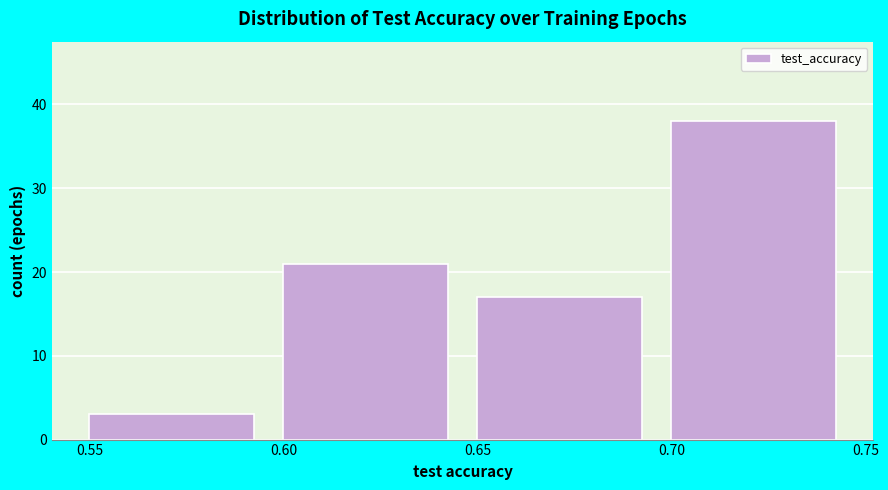

What is the height of the bar covering 0.65 to 0.70 on the x-axis? The values are not printed on the chart, so give them approximately, as read against the axis.

17